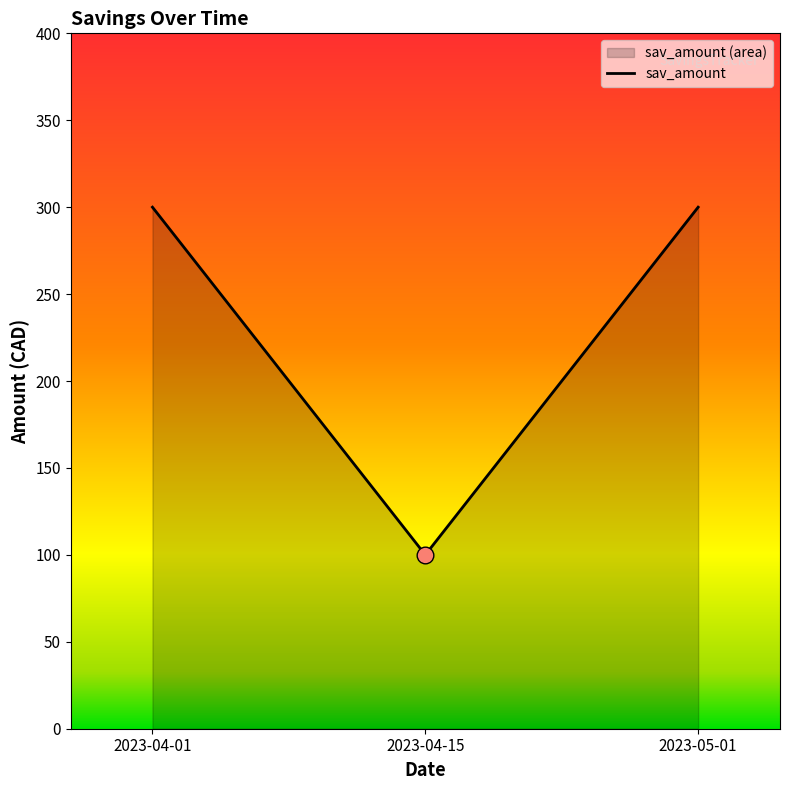

Which has a higher value, 2023-05-01 or 2023-04-01?

2023-05-01